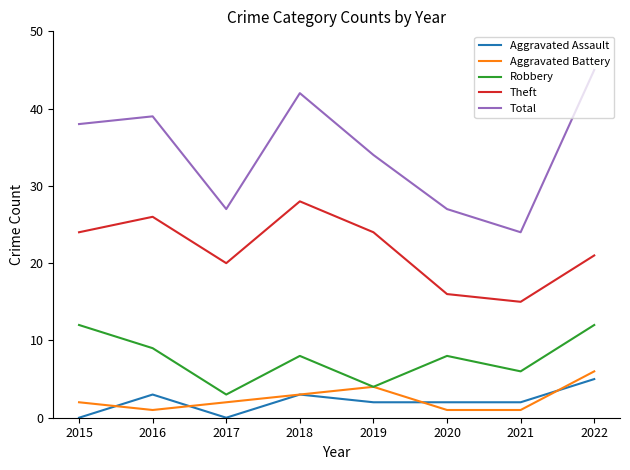

Reading left to right, what are all the values shown in this chart?

Aggravated Assault: 2015=0	2016=3	2017=0	2018=3	2019=2	2020=2	2021=2	2022=5
Aggravated Battery: 2015=2	2016=1	2017=2	2018=3	2019=4	2020=1	2021=1	2022=6
Robbery: 2015=12	2016=9	2017=3	2018=8	2019=4	2020=8	2021=6	2022=12
Theft: 2015=24	2016=26	2017=20	2018=28	2019=24	2020=16	2021=15	2022=21
Total: 2015=38	2016=39	2017=27	2018=42	2019=34	2020=27	2021=24	2022=45